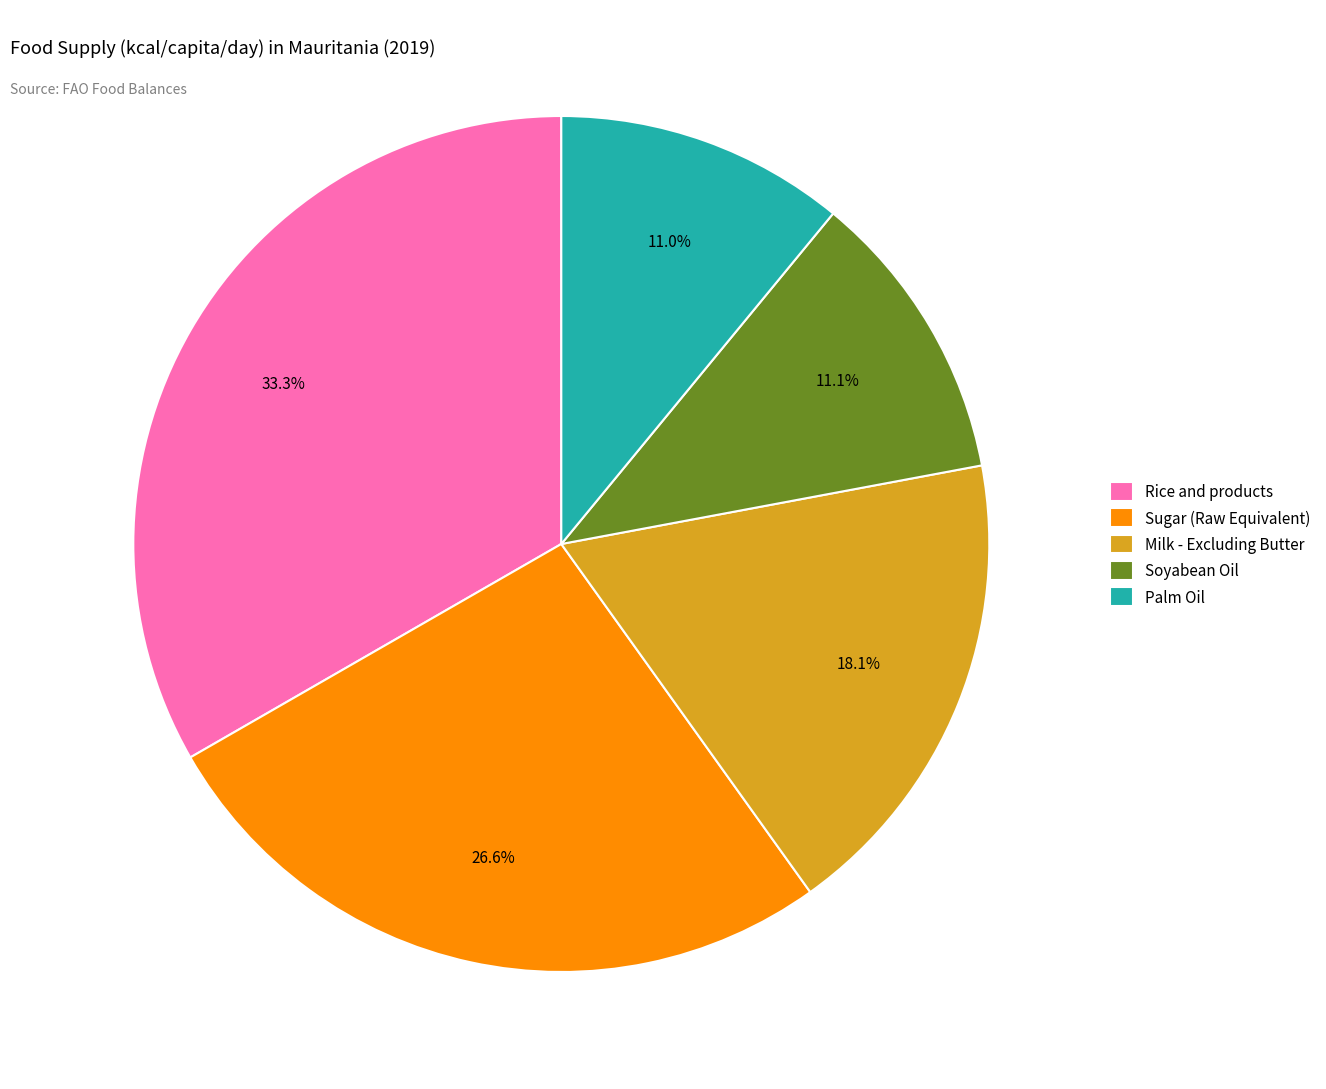

How many segments does this pie chart have?

5